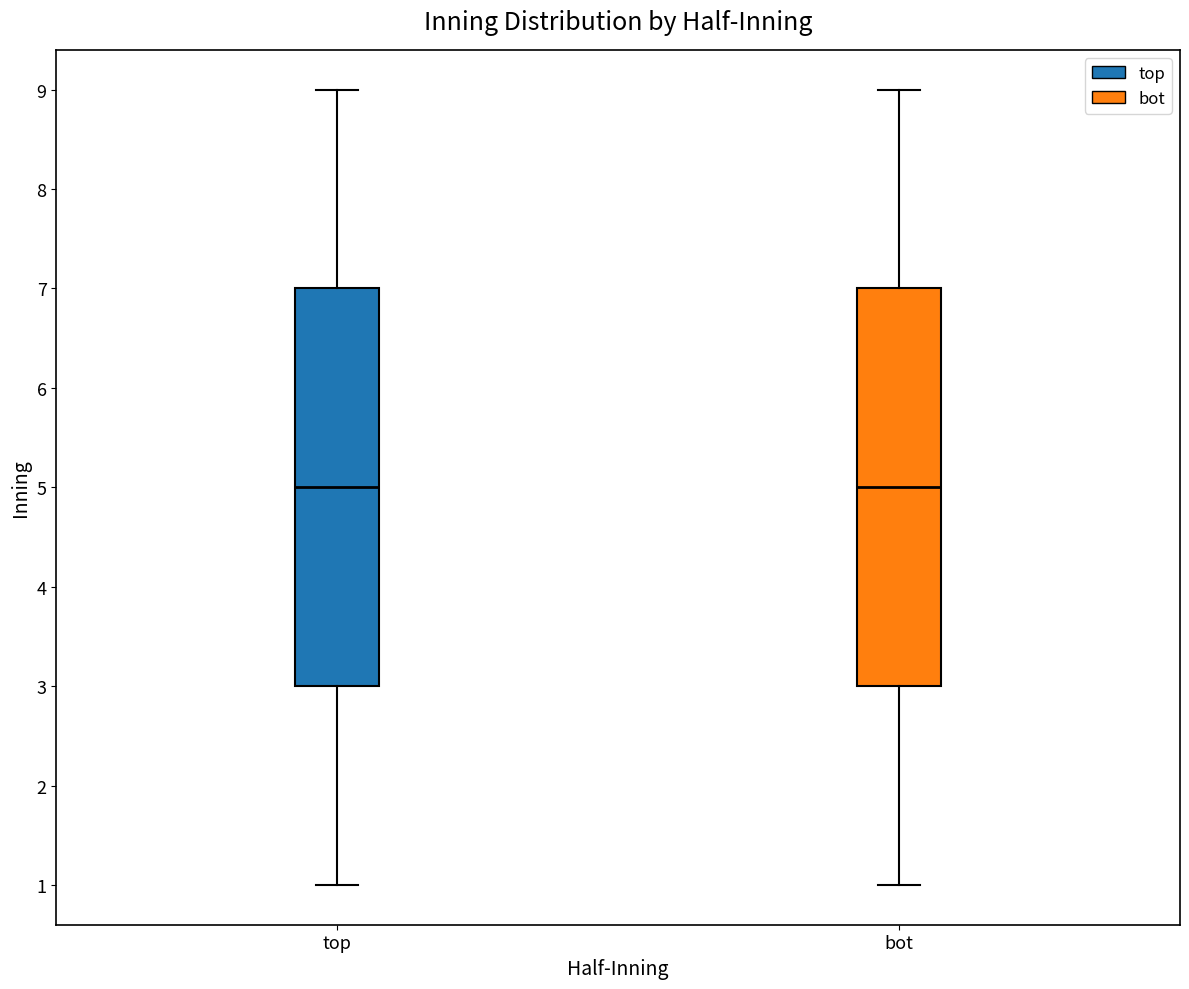

Reading left to right, transcribe this box plot: for each box, give where its median line is, the range the box spans, and where its two whiskers end, as read against the y-axis. The values are not printed on the chart, so give them approximately, as read against the axis.

top: median 5, box 3 to 7, whiskers 1 to 9
bot: median 5, box 3 to 7, whiskers 1 to 9